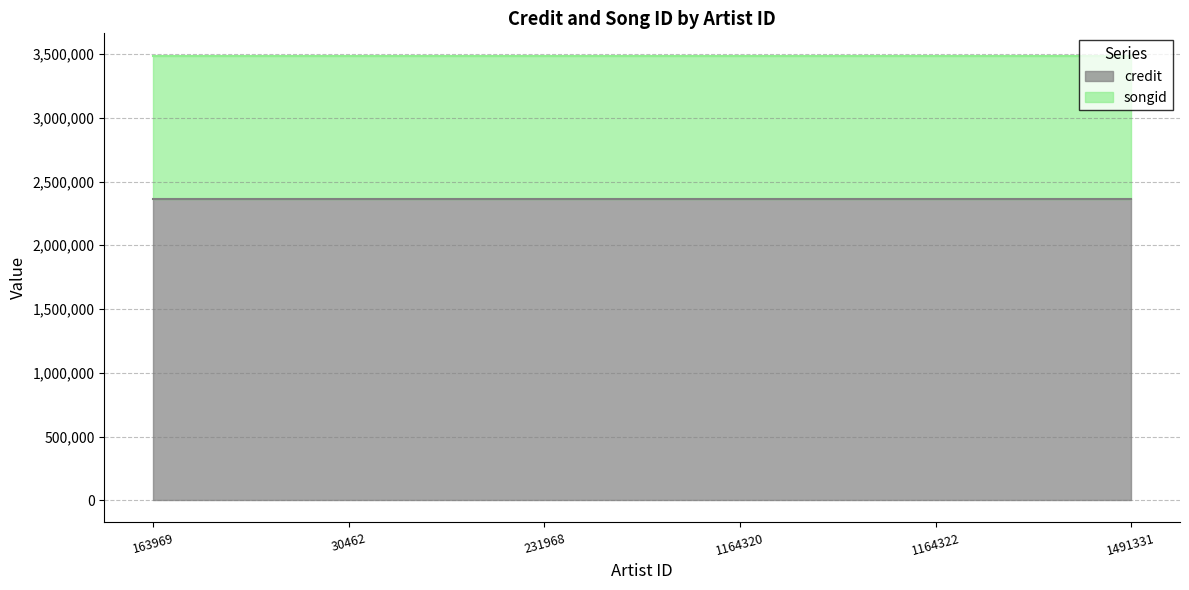

Rank the categories by songid value from highest to lowest.

163969, 30462, 231968, 1164320, 1164322, 1491331